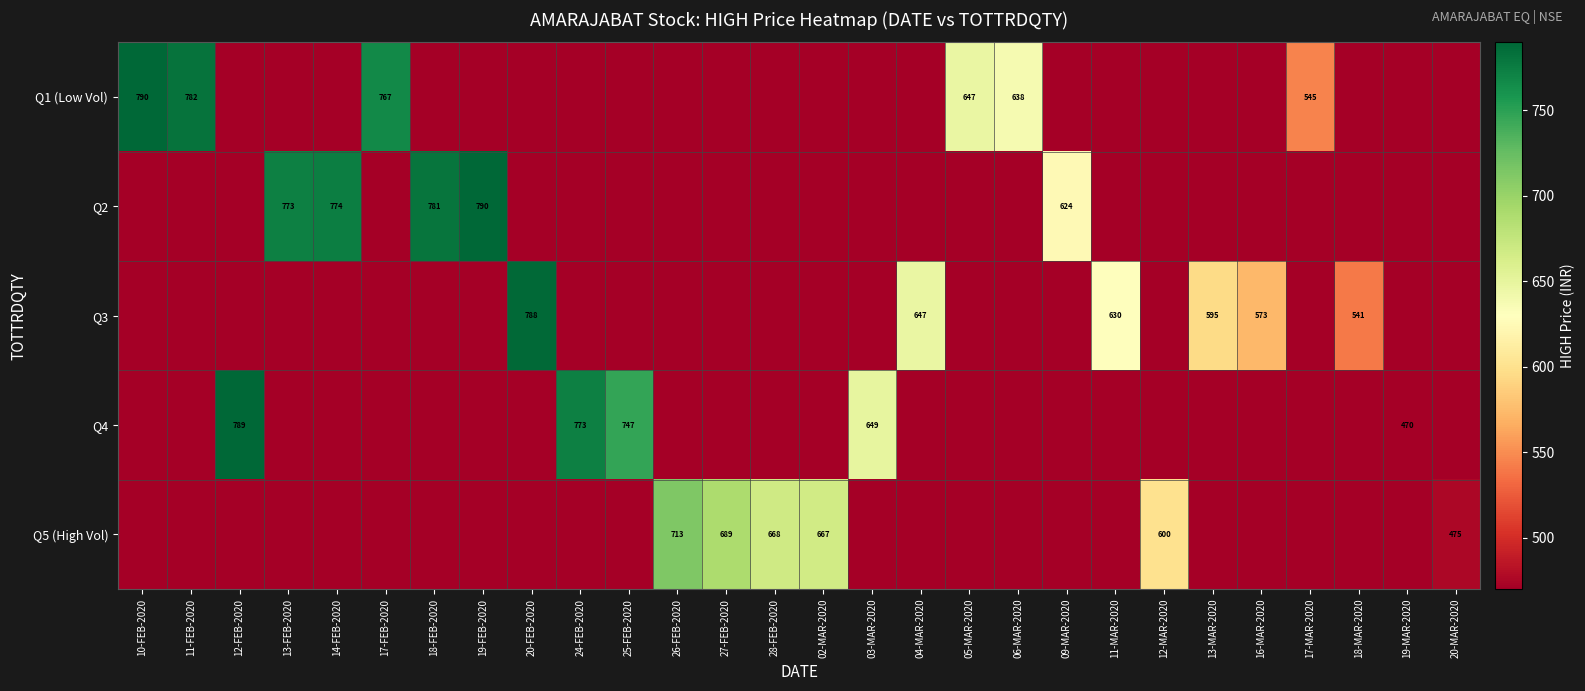

Is it true that Q1 (Low Vol) equals 638 at 06-MAR-2020?

True